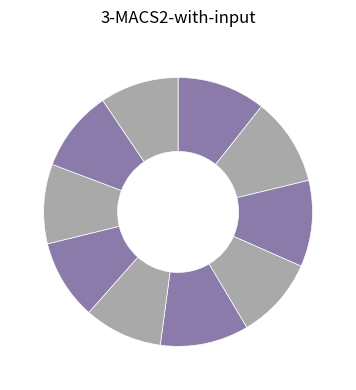

How many slices are in this pie chart?

10